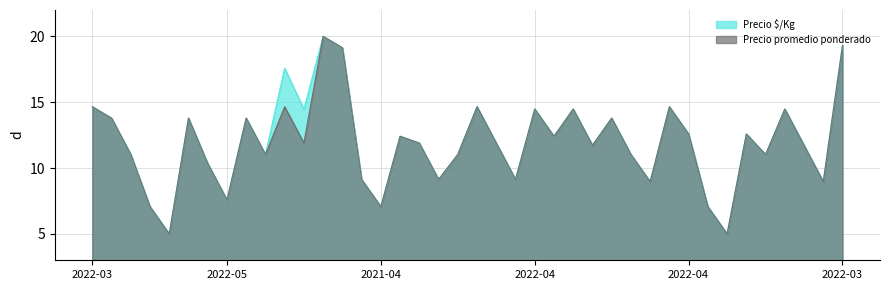

True or false: Precio $/Kg has a value of 12.6 at 2022-04.

True